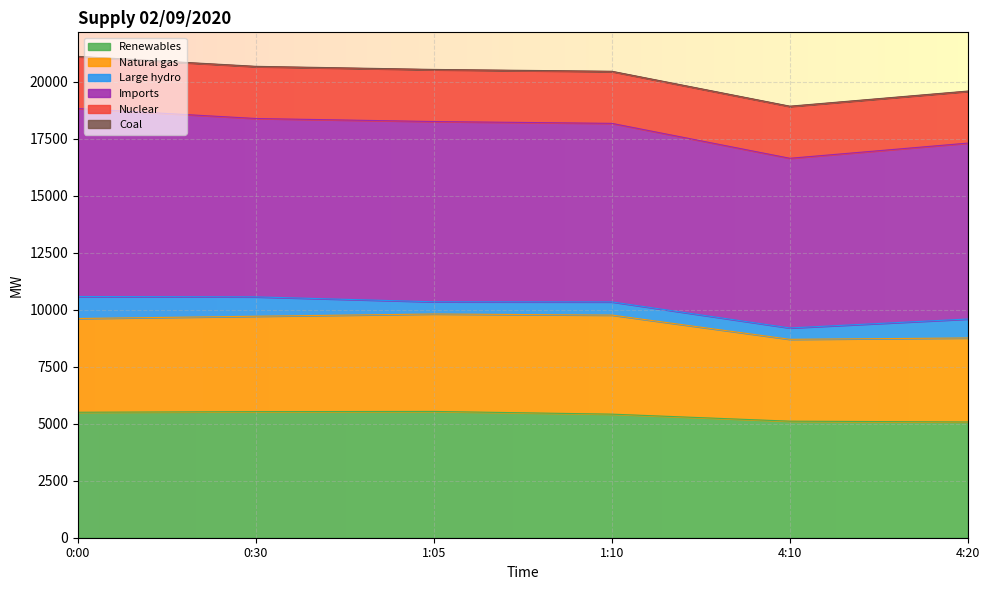

How many data points in Natural gas are above 4183?

2